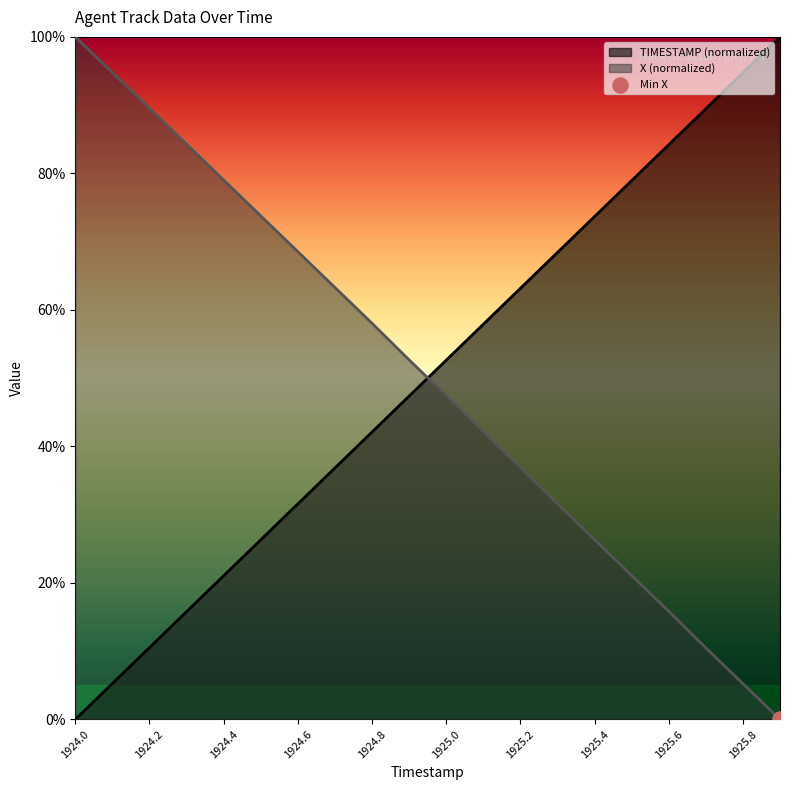

Is the value of TIMESTAMP at 1925.4 greater than the value of X at 1924.6?

Yes